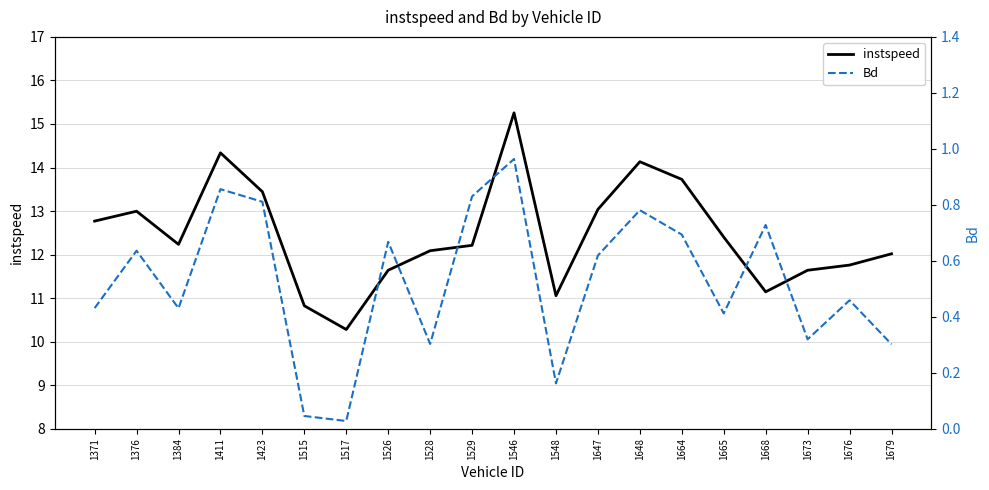

What is the sum of the instspeed values at 1647 and 1384?

25.3